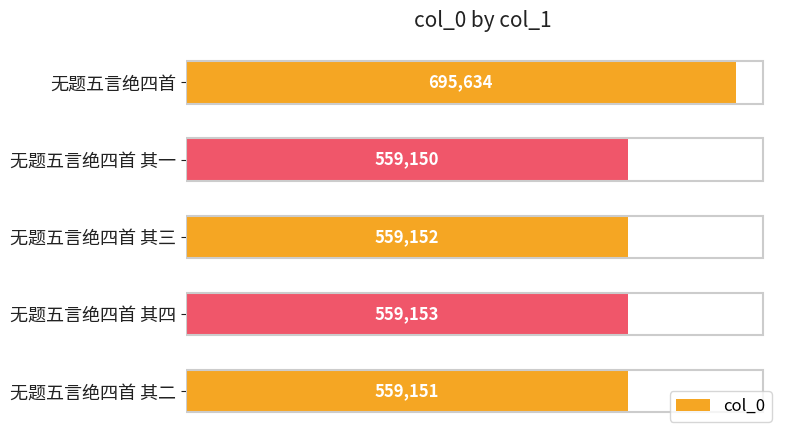

Which has a higher value, 无题五言绝四首 其三 or 无题五言绝四首?

无题五言绝四首